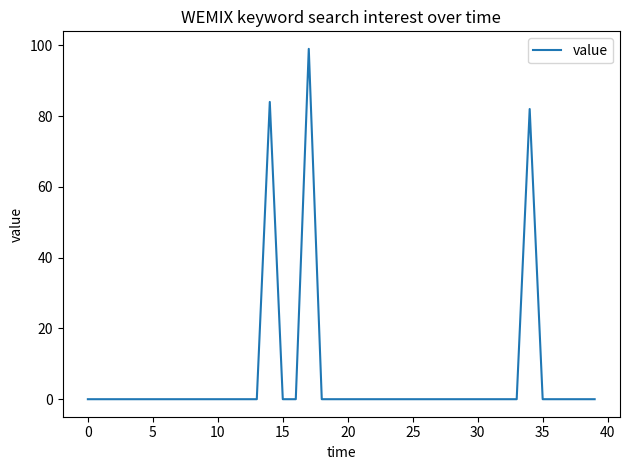

What is the difference between the maximum and minimum values?

99